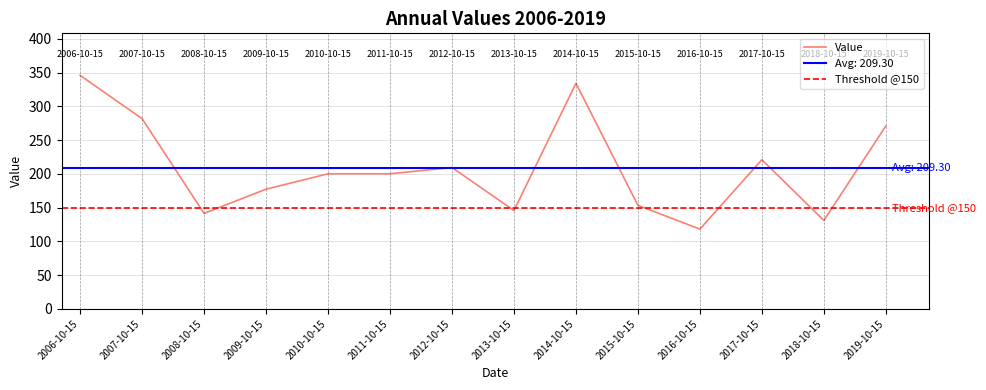

At which category does the data reach its first local valley?

2008-10-15